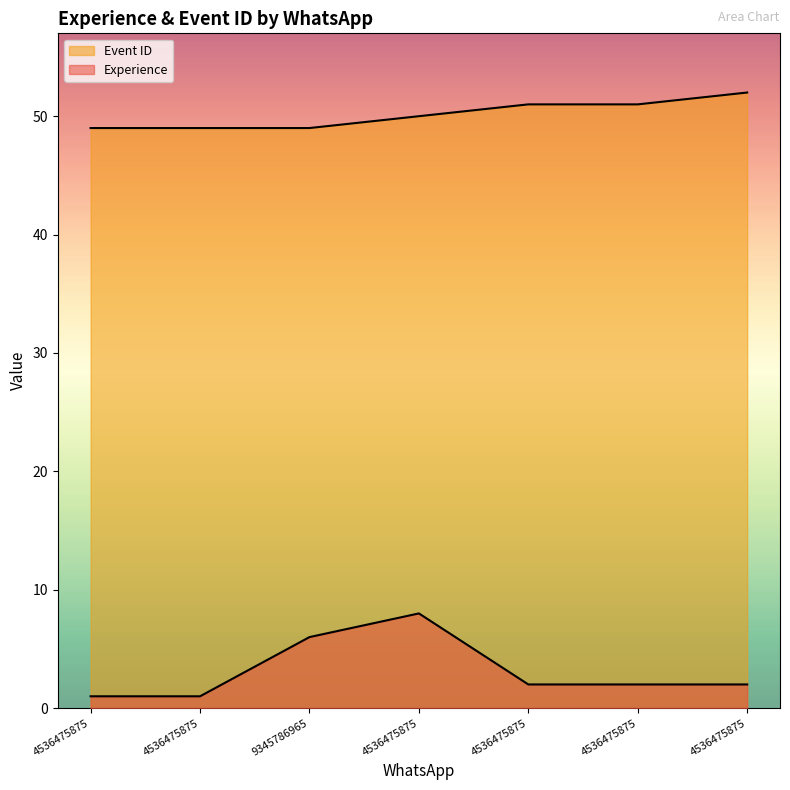

How many lines are shown in the chart?

2